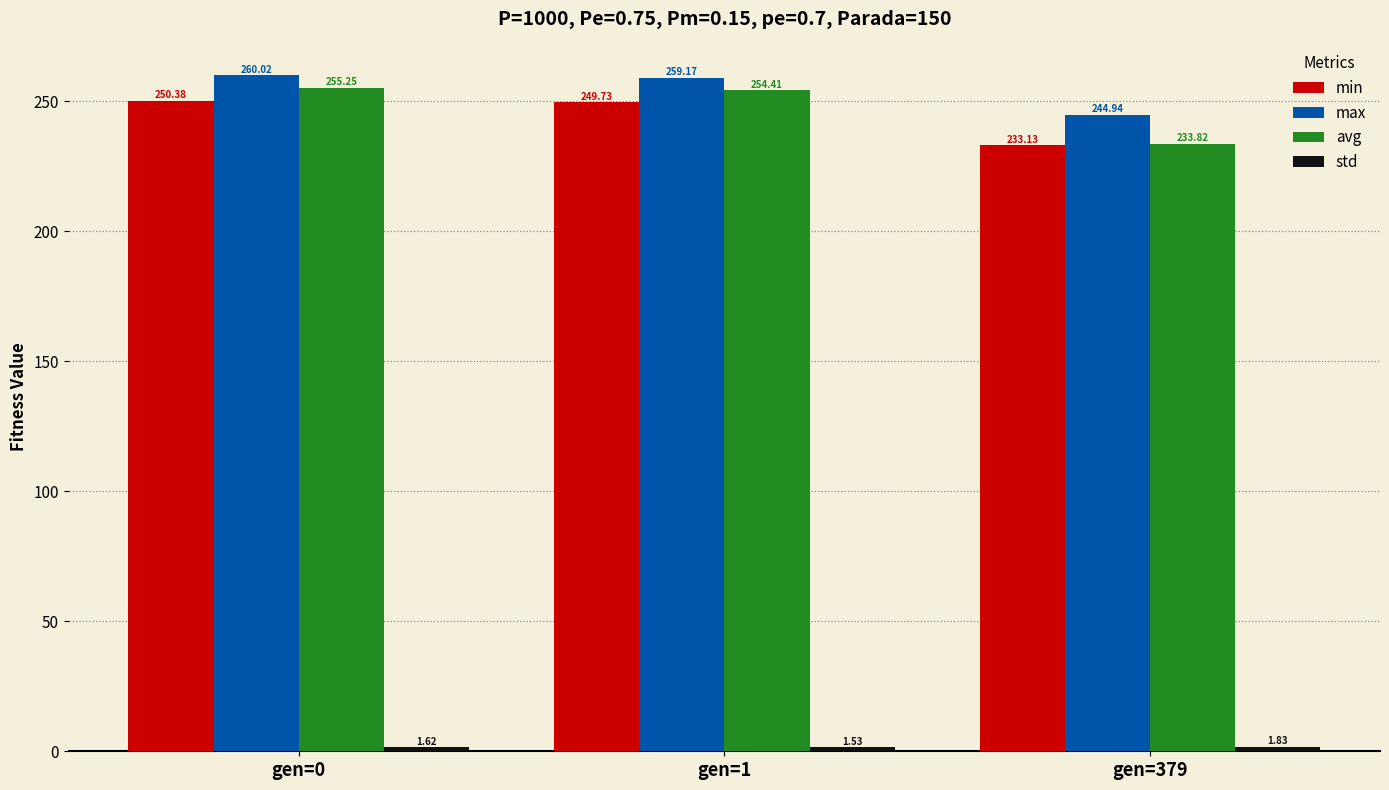

At which label does max reach its peak?

gen=0